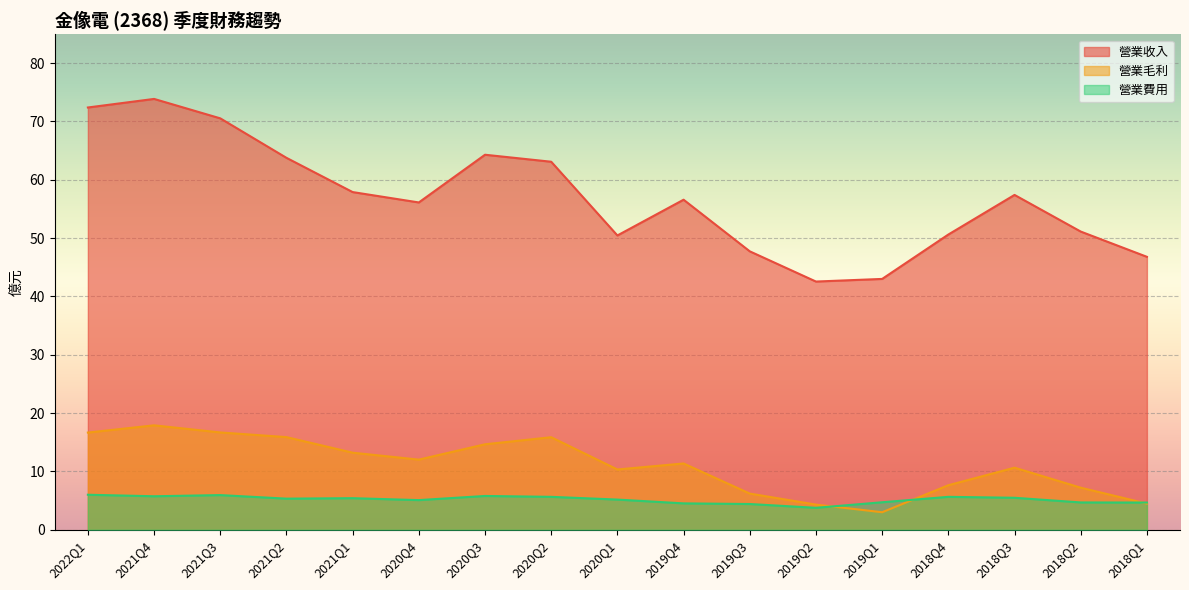

Rank the categories by 營業收入 value from lowest to highest.

2019Q2, 2019Q1, 2018Q1, 2019Q3, 2020Q1, 2018Q4, 2018Q2, 2020Q4, 2019Q4, 2018Q3, 2021Q1, 2020Q2, 2021Q2, 2020Q3, 2021Q3, 2022Q1, 2021Q4